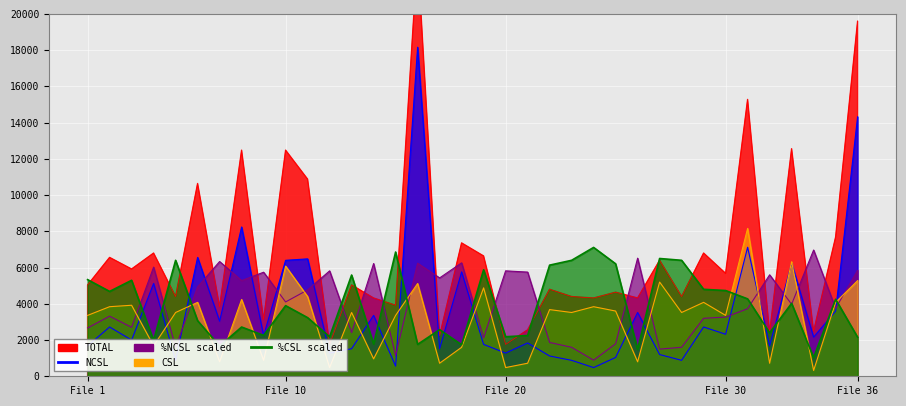

The %CSL series shows 6615.1 at File 10. True or false?

False